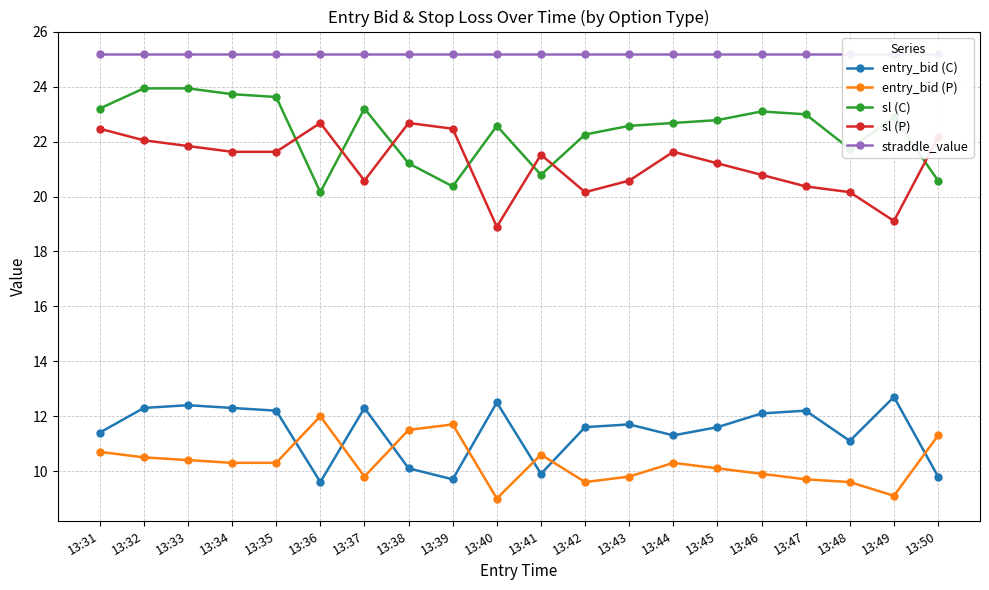

Is this an area chart (filled region under the line)?

No